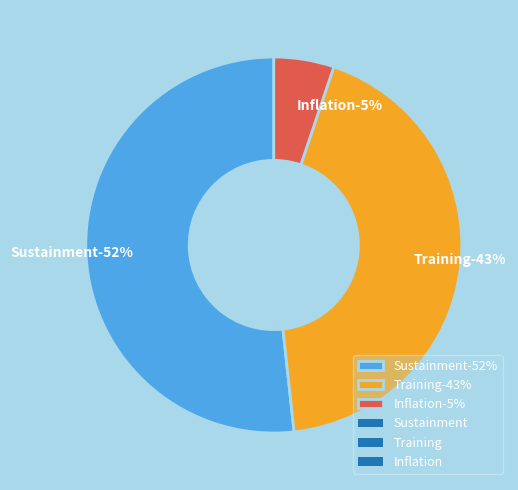

What portion of the pie excludes Training?

56.9%